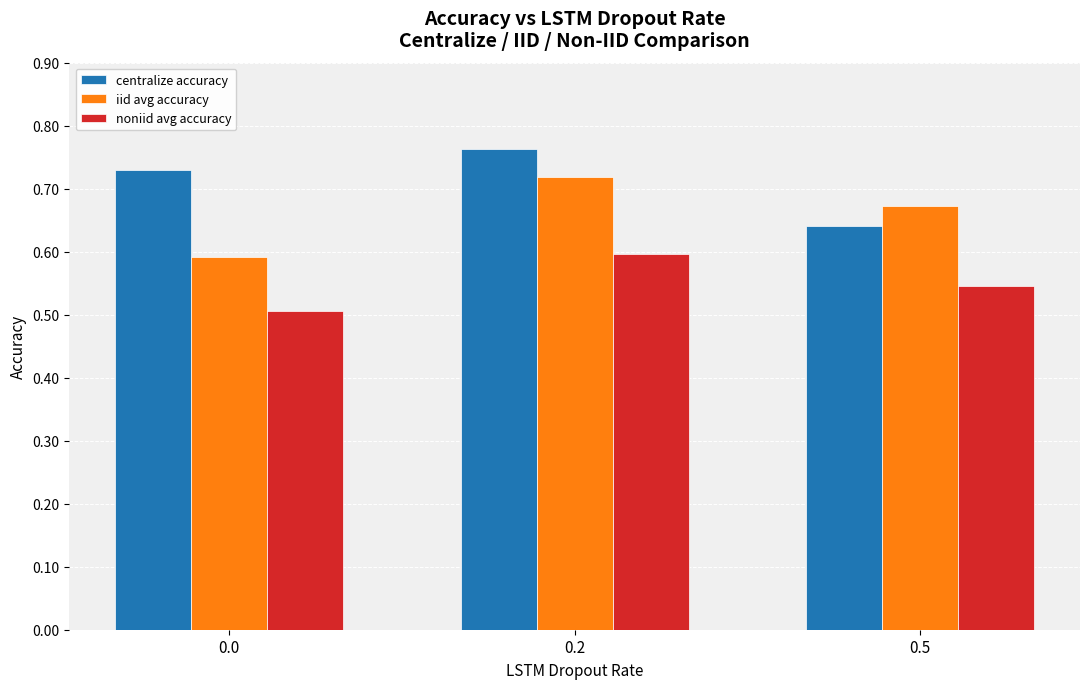

Rank the series at 0.2 from highest to lowest value.

centralize accuracy, iid avg accuracy, noniid avg accuracy